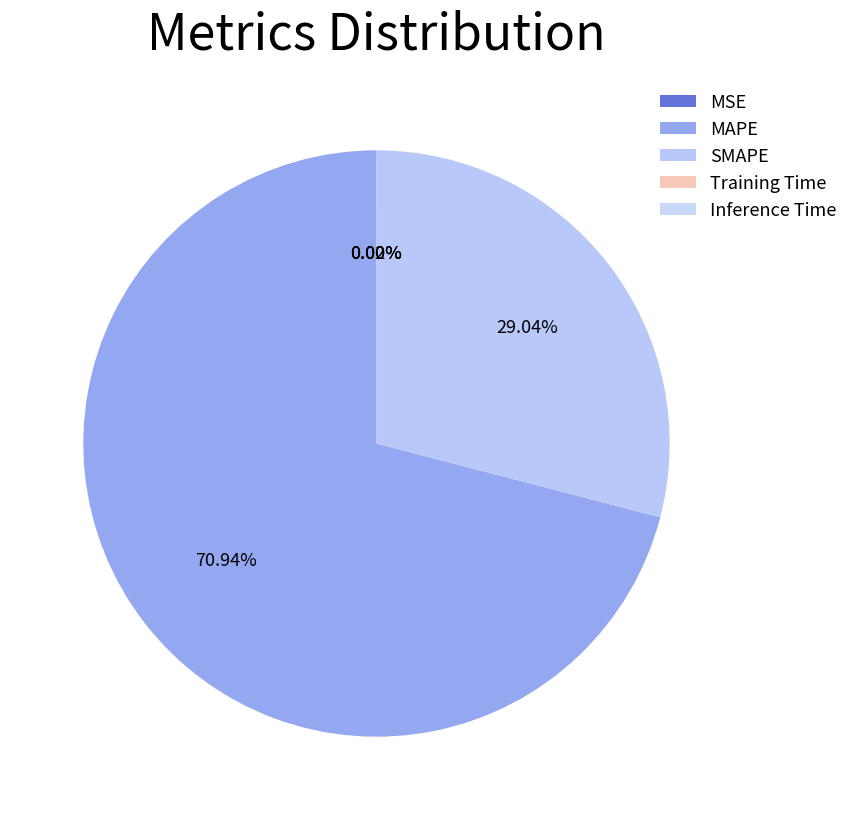

Which category has the smallest portion of the pie?

Training Time